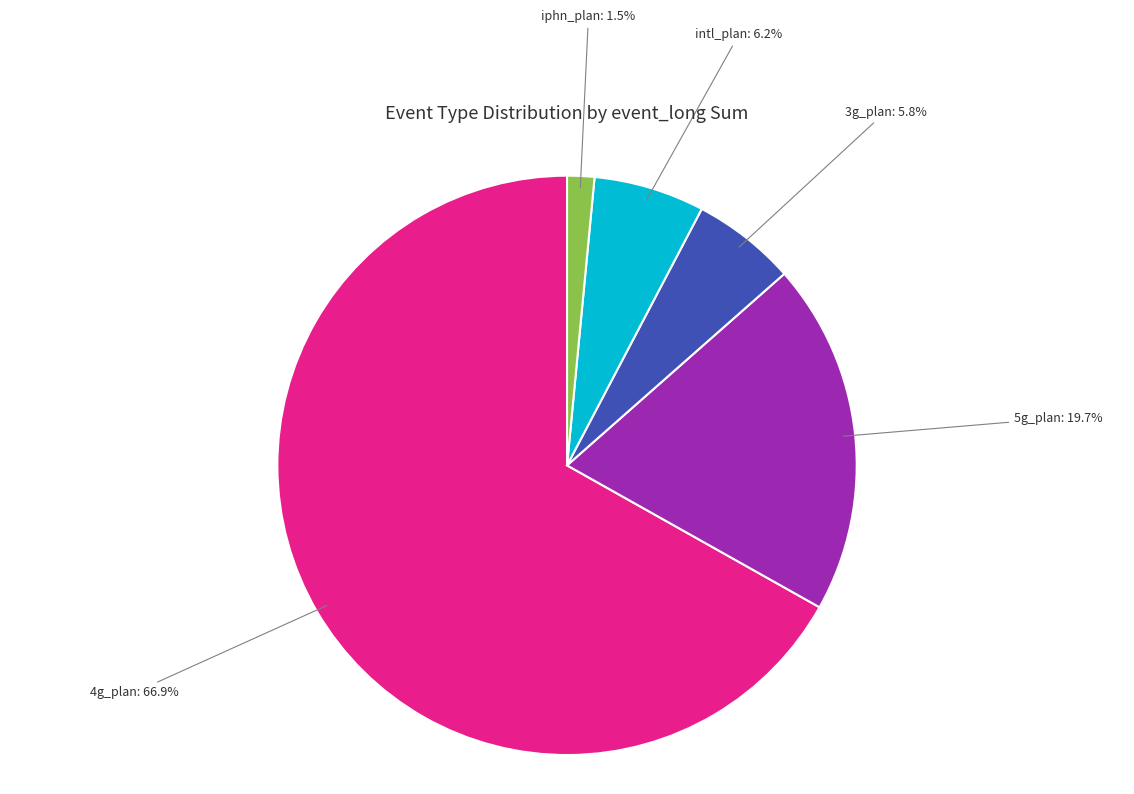

Does intl_plan represent more than half of the total?

No